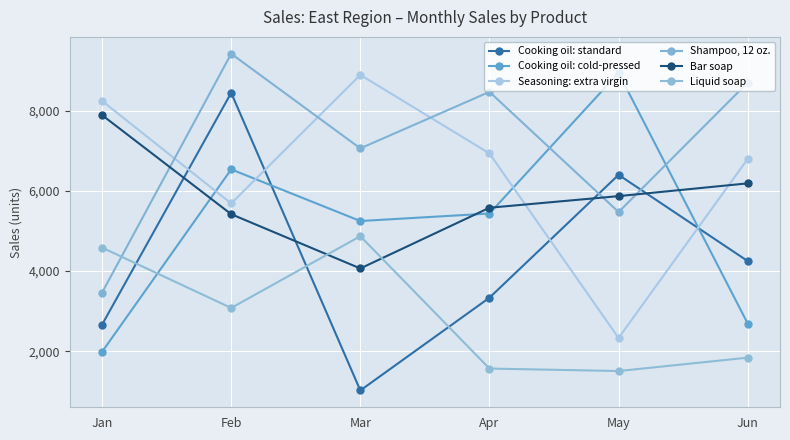

Reading left to right, what are all the values shown in this chart?

Cooking oil: standard: 2663	8455	1019	3336	6406	4251
Cooking oil: cold-pressed: 1983	6543	5252	5439	8952	2690
Seasoning: extra virgin: 8253	5691	8903	6941	2330	6805
Shampoo, 12 oz.: 3463	9432	7067	8479	5477	8710
Bar soap: 7898	5423	4067	5584	5874	6193
Liquid soap: 4588	3080	4873	1566	1504	1838